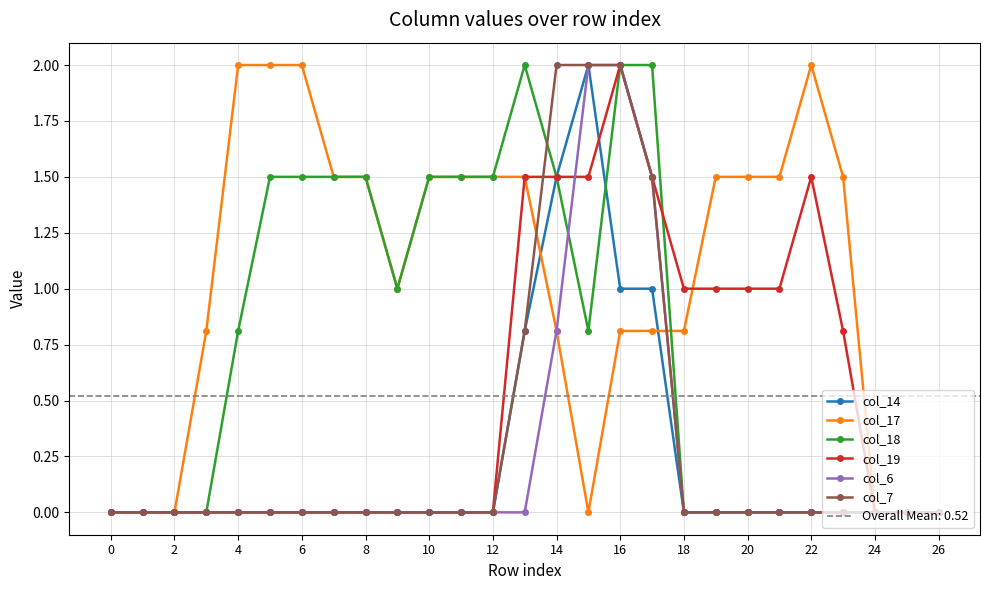

What is the highest value of the col_18 series?

2.0